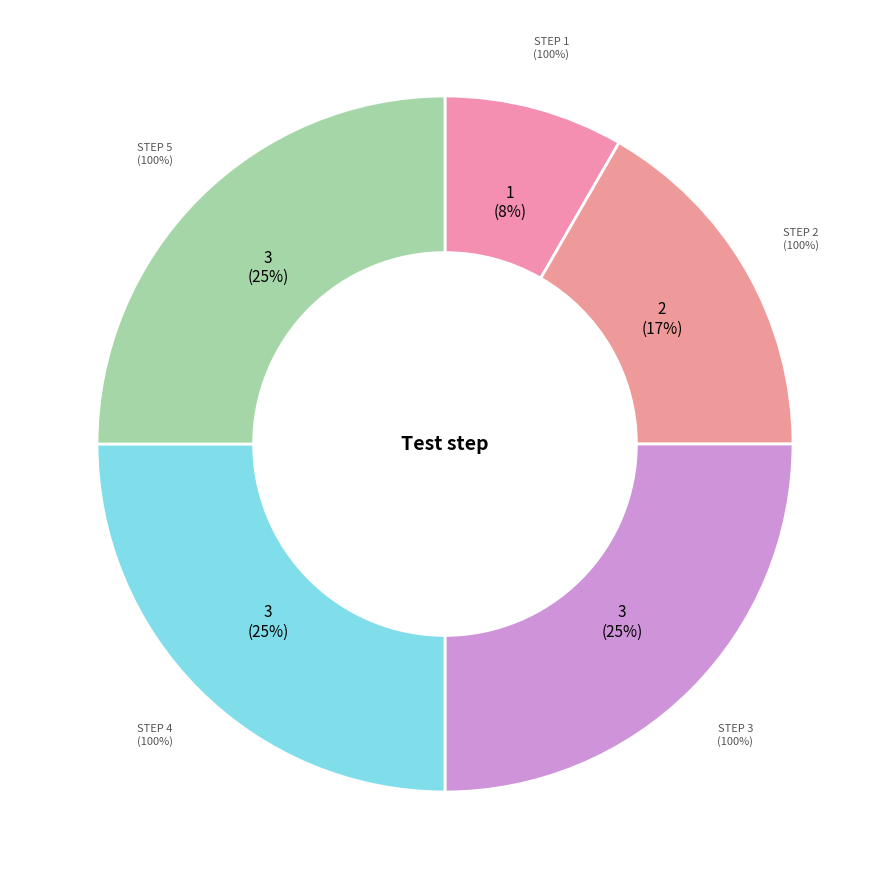

Which slice is the largest?

Step 3